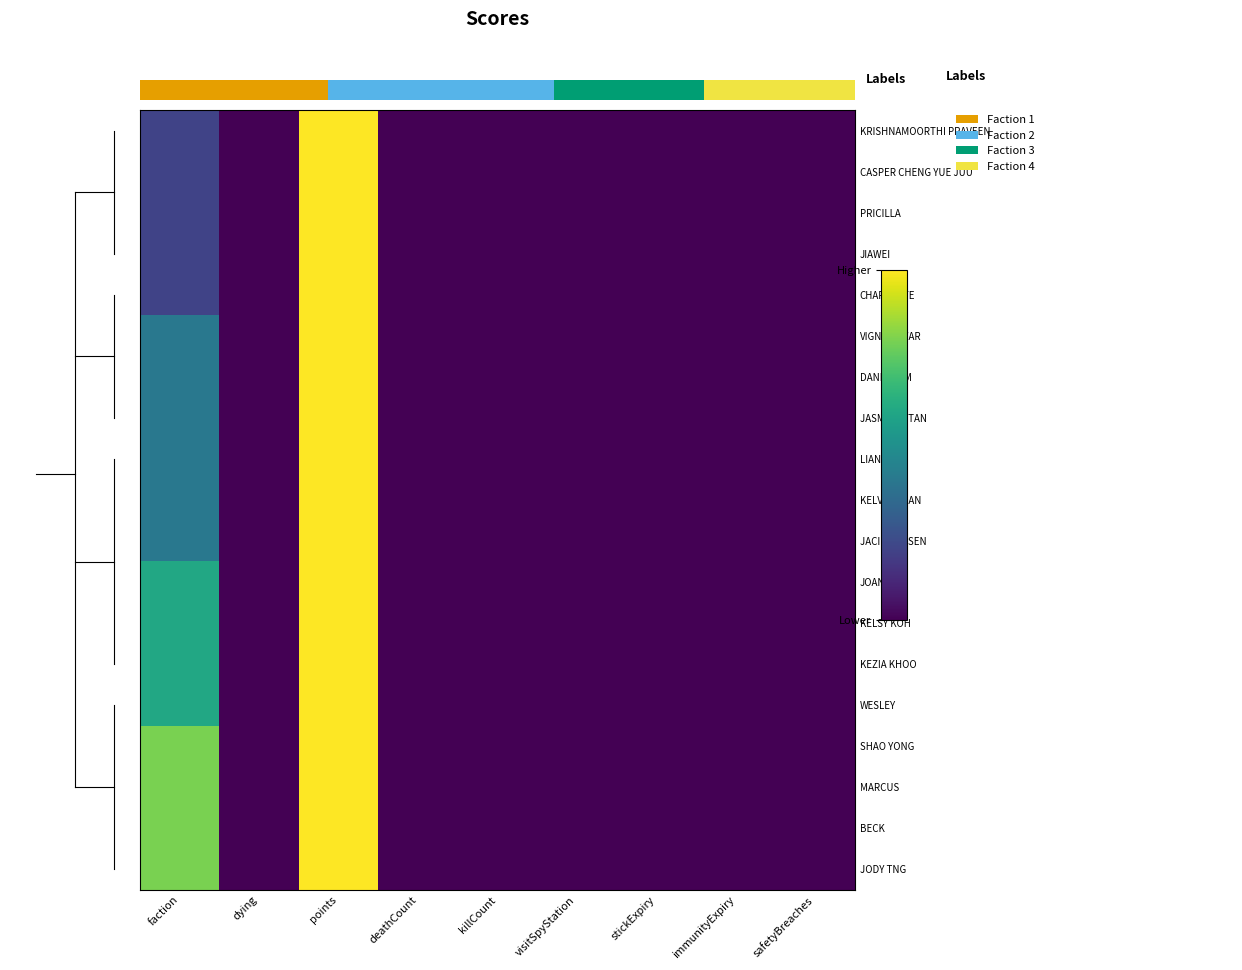

The WESLEY series shows -2 at immunityExpiry. True or false?

False